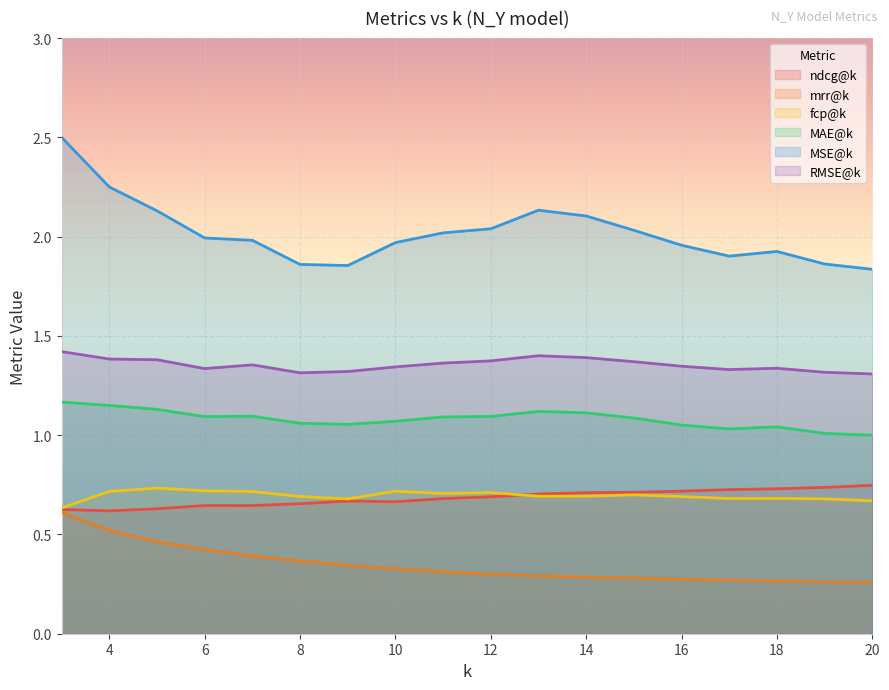

List the labels in order of fcp@k value, smallest first.

3, 20, 9, 19, 17, 18, 16, 8, 14, 13, 15, 11, 12, 7, 4, 10, 6, 5